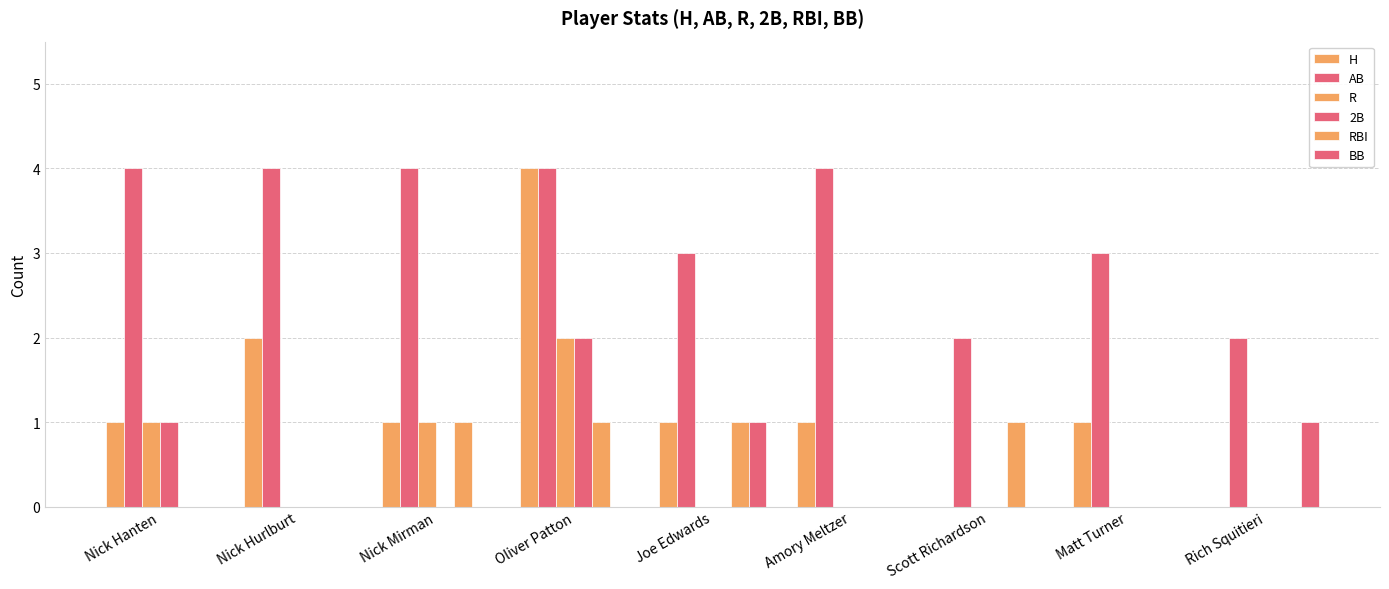

Does the chart contain stacked bars?

No